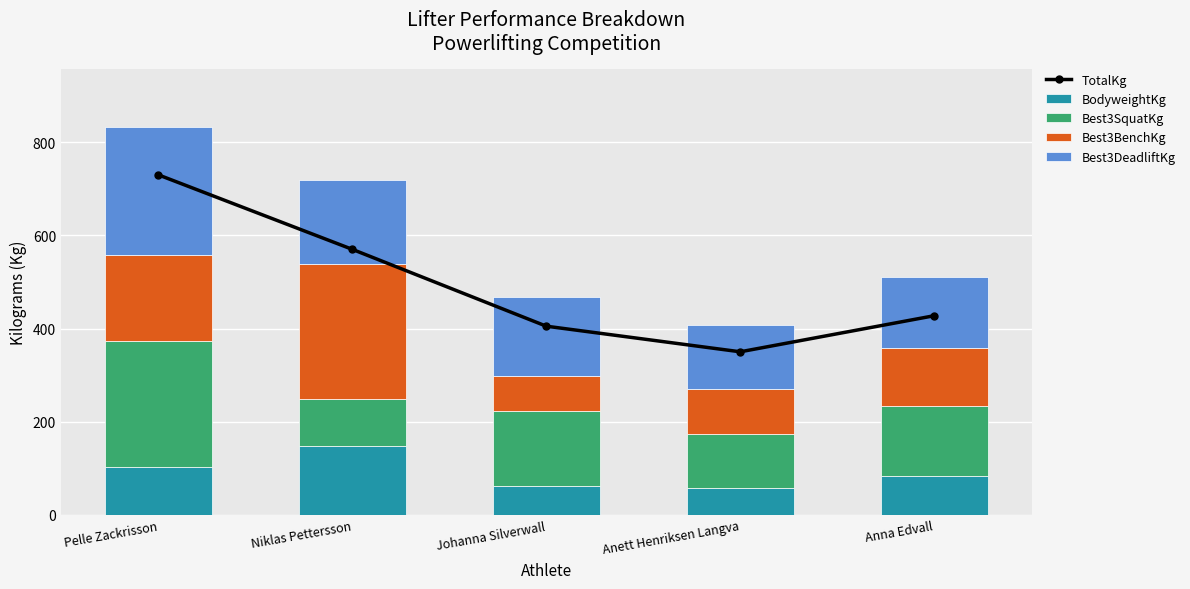

At which category is the sum across all series the highest?

Pelle Zackrisson